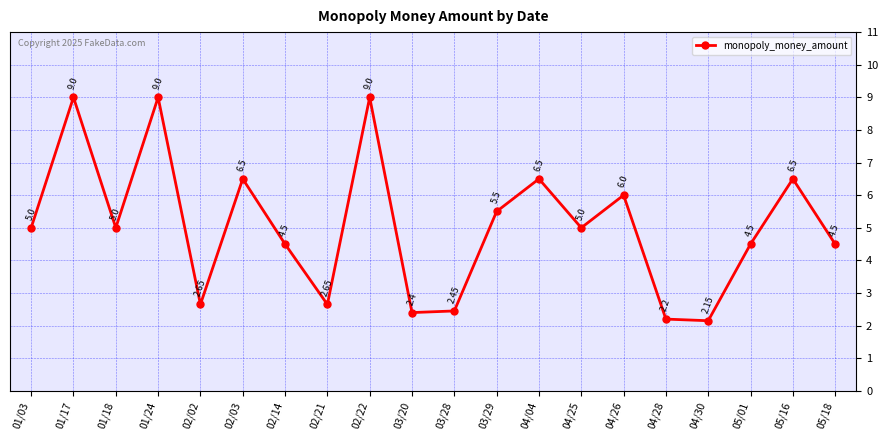

What is the value of the 19th point from the left?

6.5